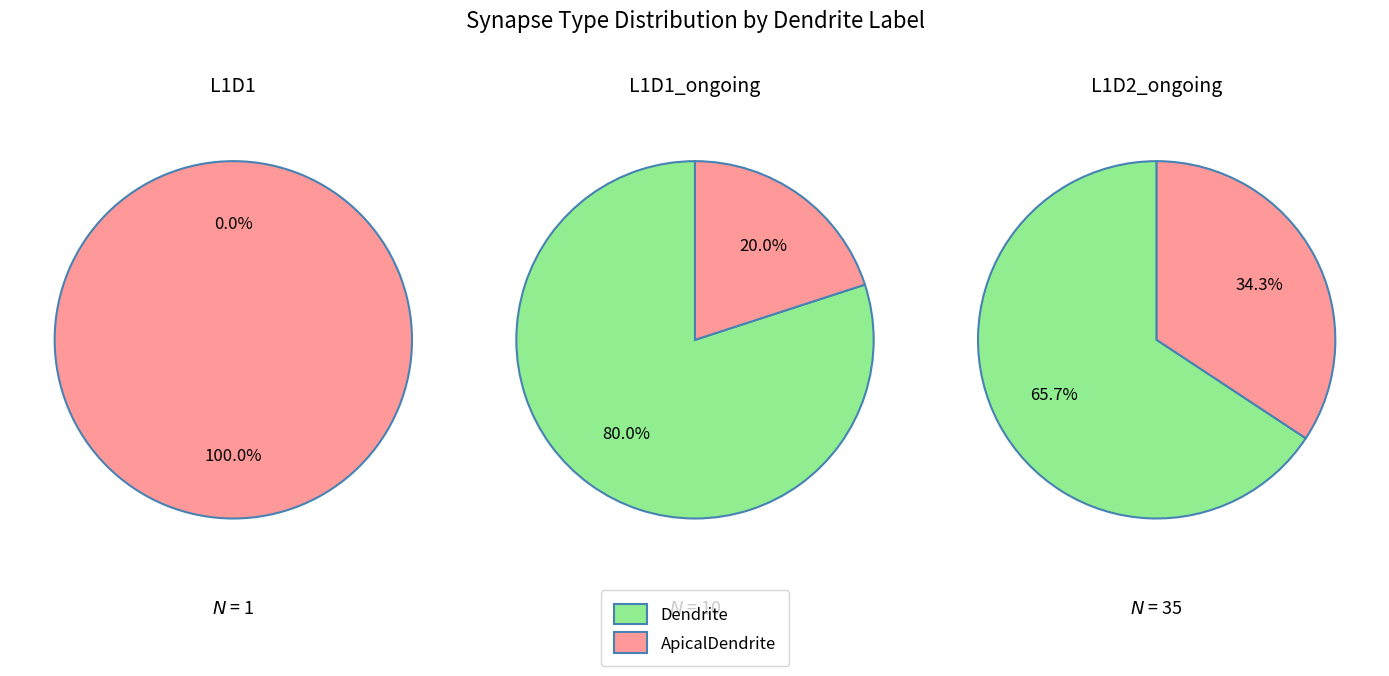

Which has a higher value, 1 or 2?

2